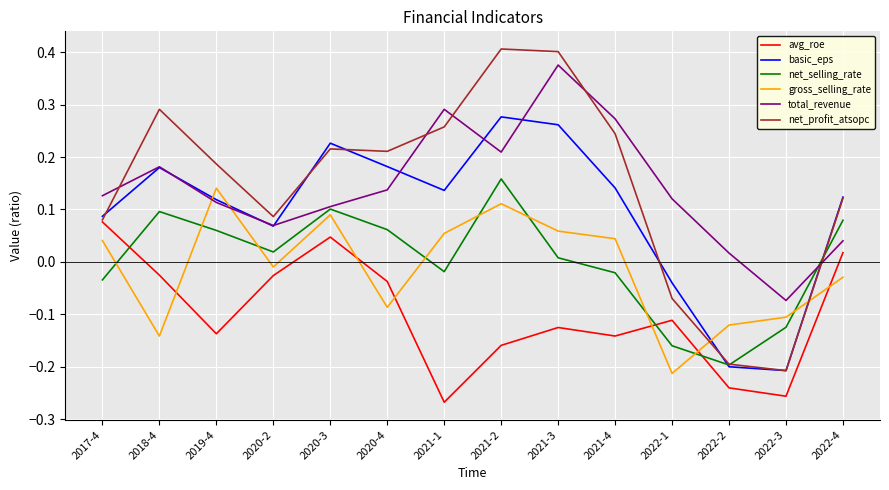

After their last crossing, which series has the higher values: avg_roe or gross_selling_rate?

avg_roe